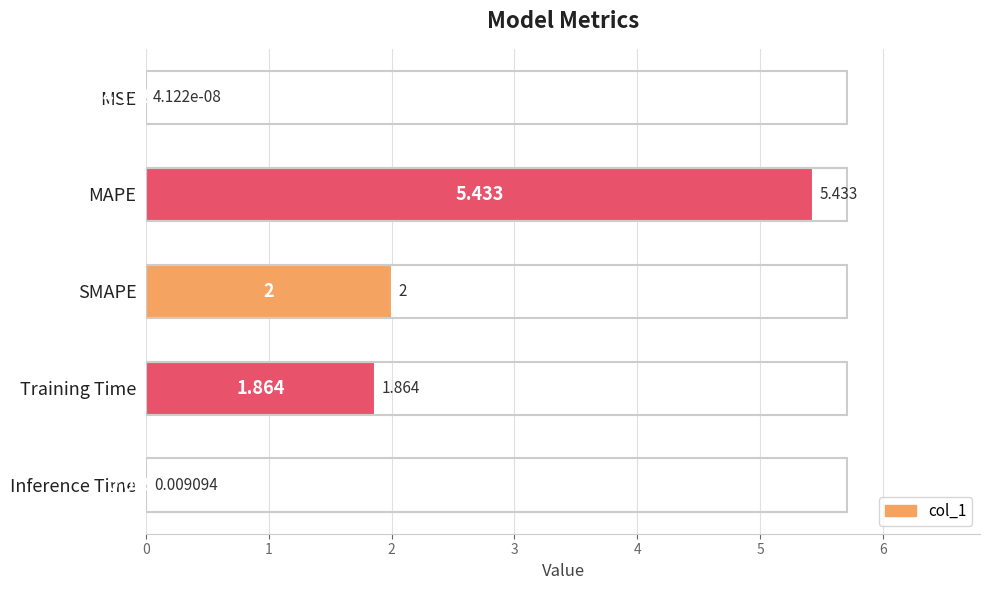

At which category does the chart reach its peak across all series?

MAPE